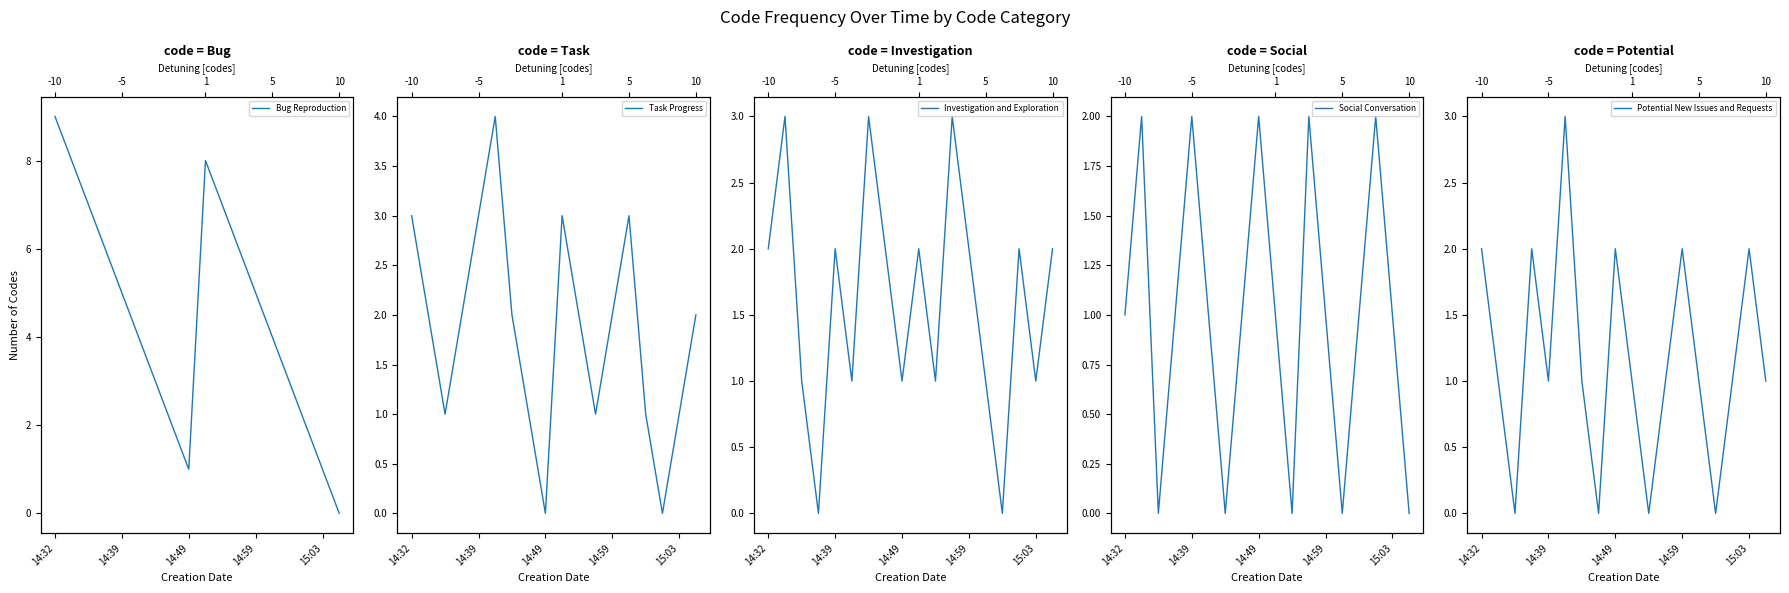

How many values in the Investigation and Exploration series are below 2?

8